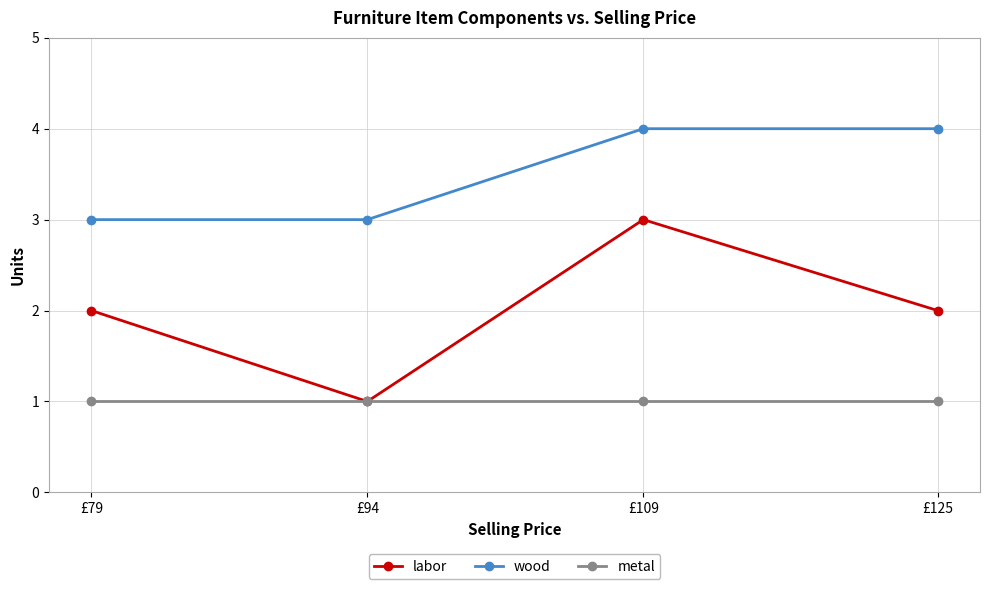

What are all the series names shown in the legend?

labor, wood, metal